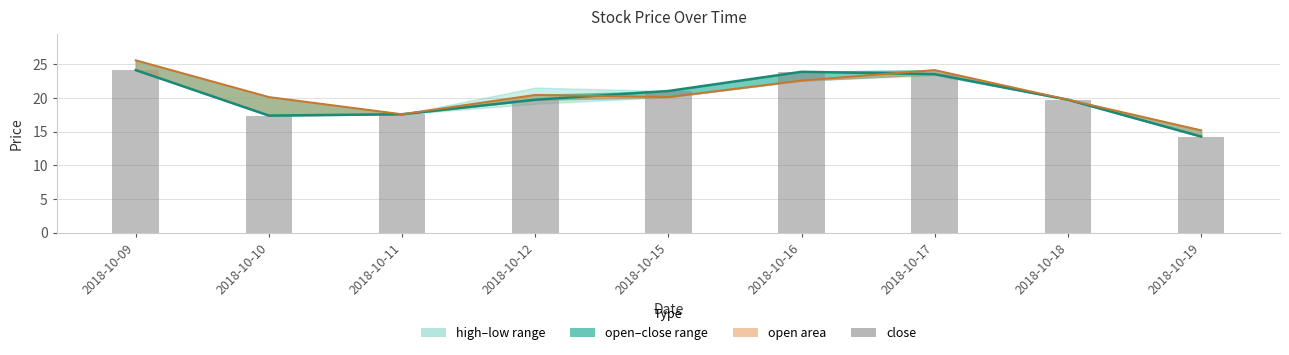

What is the sum of the close values at 2018-10-11 and 2018-10-12?

37.4